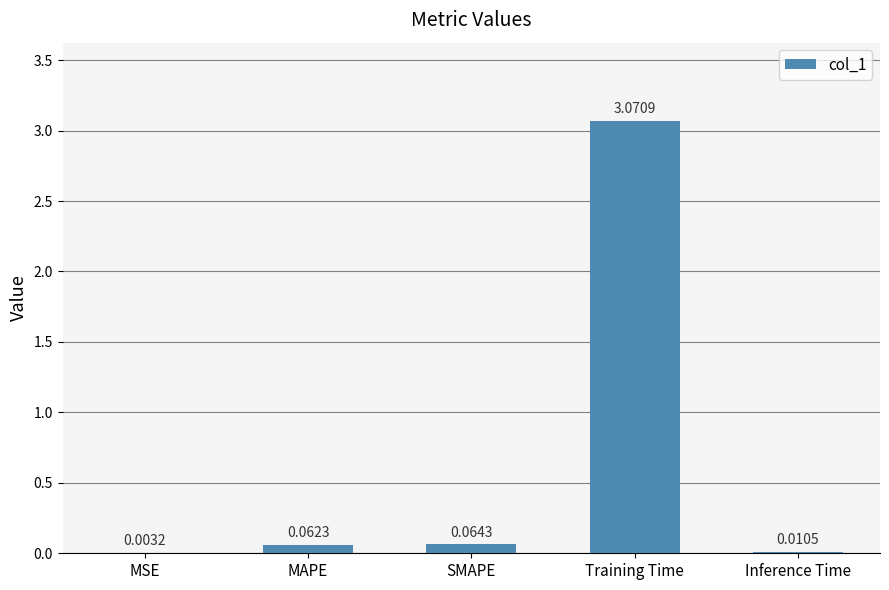

What is the sum of all values?

3.2